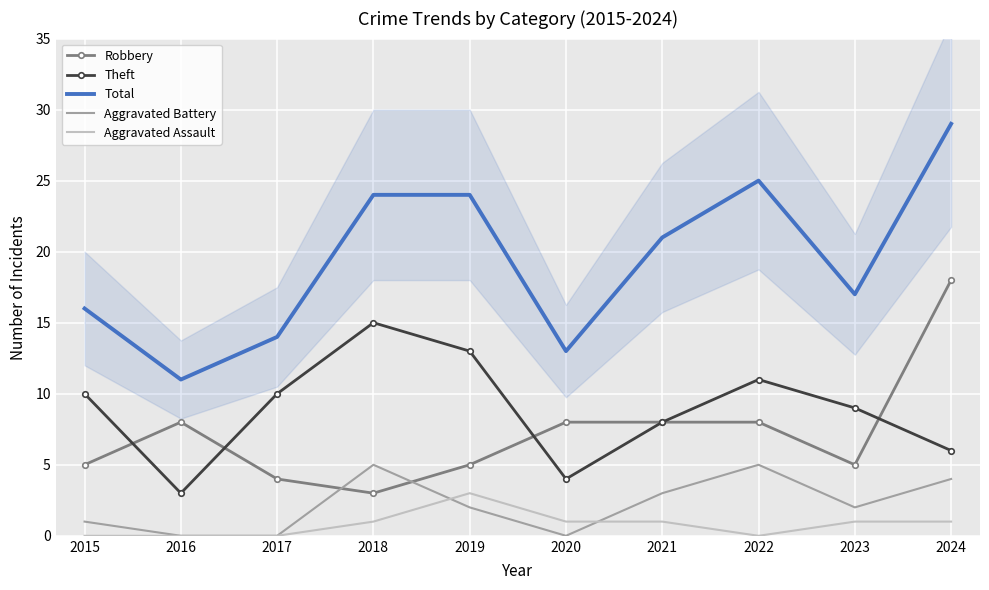

True or false: Theft and Total cross at least once.

False